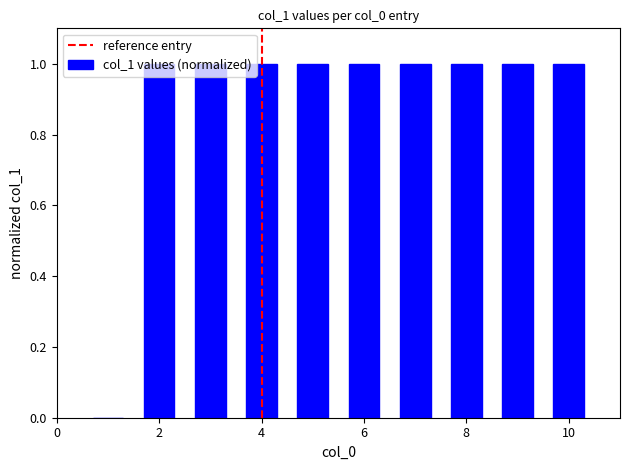

What is the greatest value displayed?

1.0